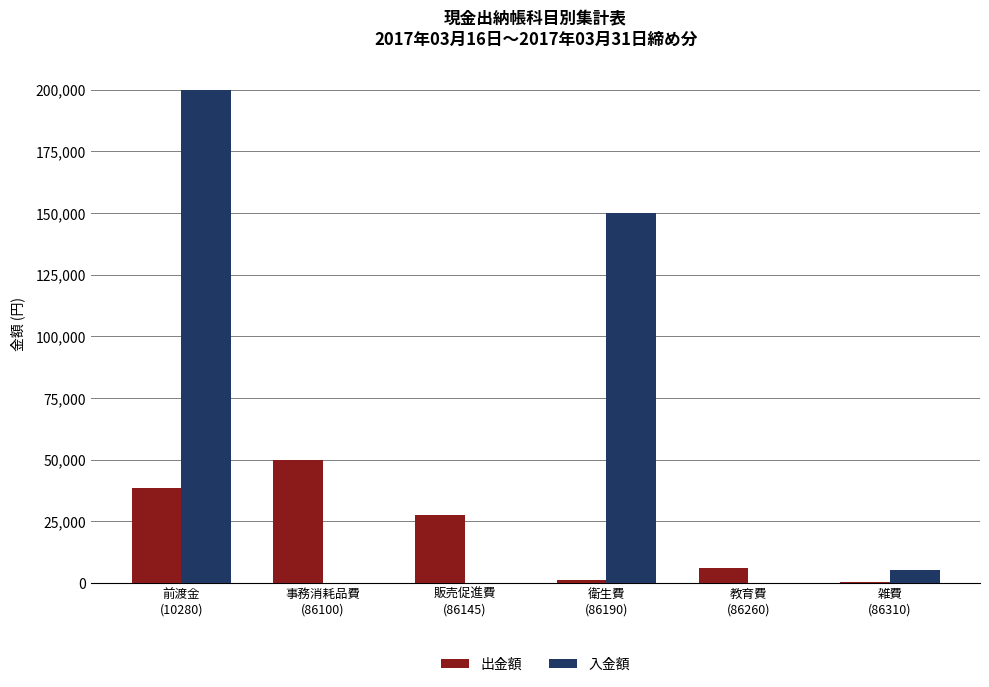

Is it true that 出金額 equals 5974 at 教育費
(86260)?

True